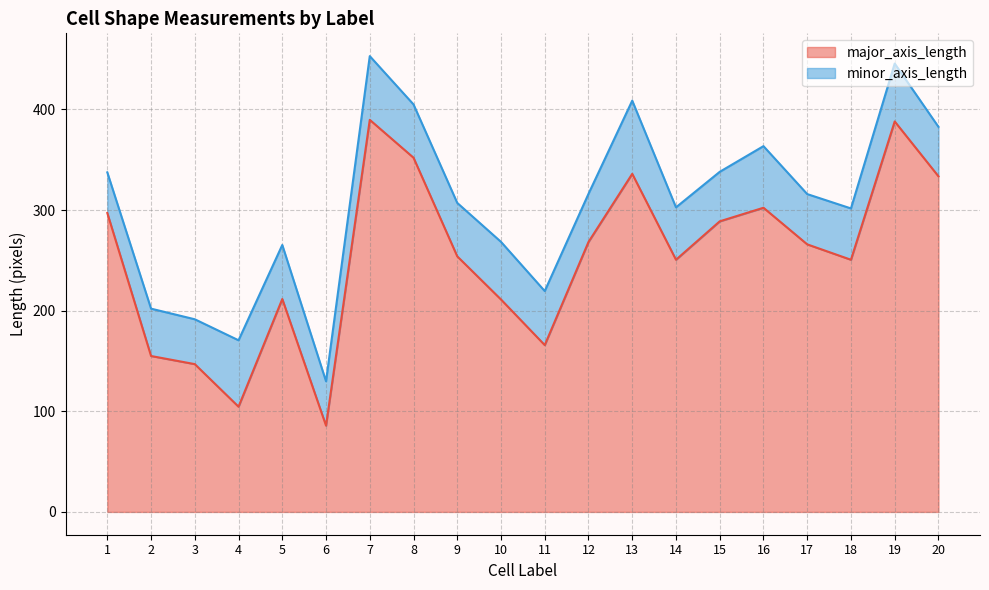

Reading left to right, extract all data points from this chart.

297.1	155.0	146.9	104.6	211.6	85.8	389.6	352.0	254.0	211.1	165.8	268.3	336.0	250.6	288.8	302.3	265.9	250.6	388.1	333.5